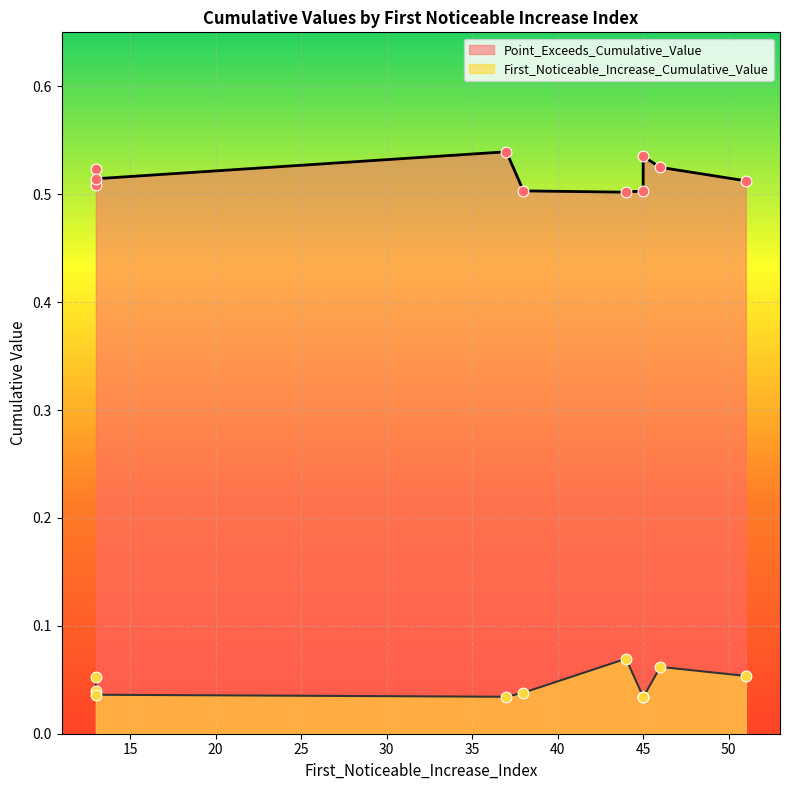

Is the value of Point_Exceeds_Cumulative_Value at 45 greater than the value of First_Noticeable_Increase_Cumulative_Value at 45?

Yes